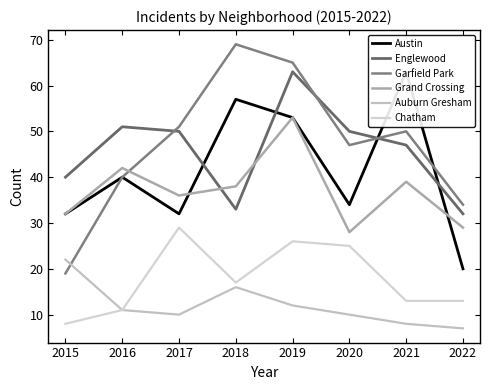

Is it true that Englewood equals 32 at 2022?

True